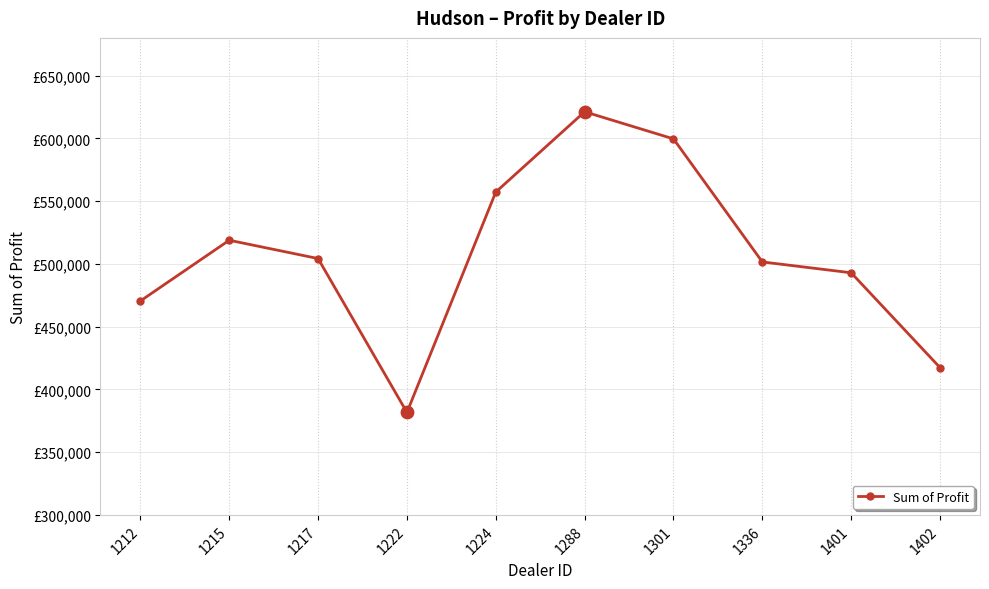

What is the change in value from 1222 to 1224?

+175533.0